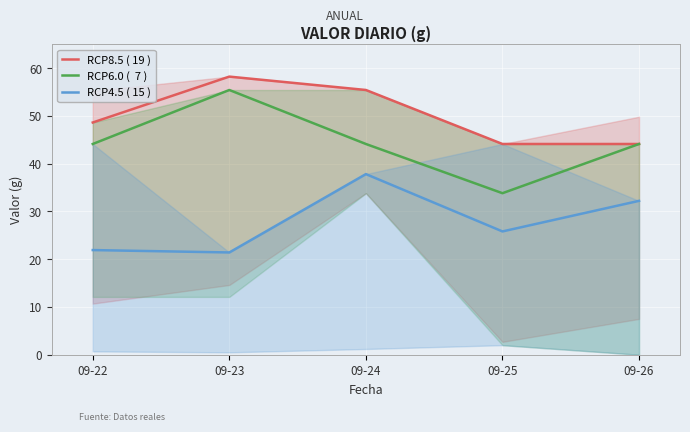

Reading left to right, what are all the values shown in this chart?

RCP8.5 ( 19 ): 48.6	58.2	55.4	44.1	44.1
RCP6.0 (  7 ): 44.1	55.4	44.1	33.8	44.1
RCP4.5 ( 15 ): 21.9	21.4	37.8	25.8	32.2